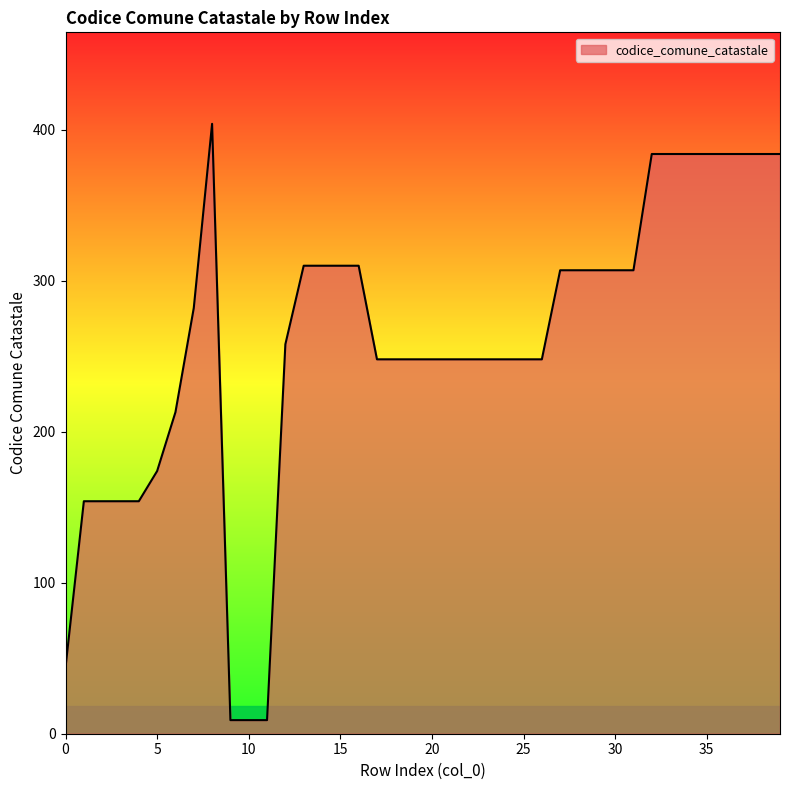

What is the difference between the maximum and minimum values?

395